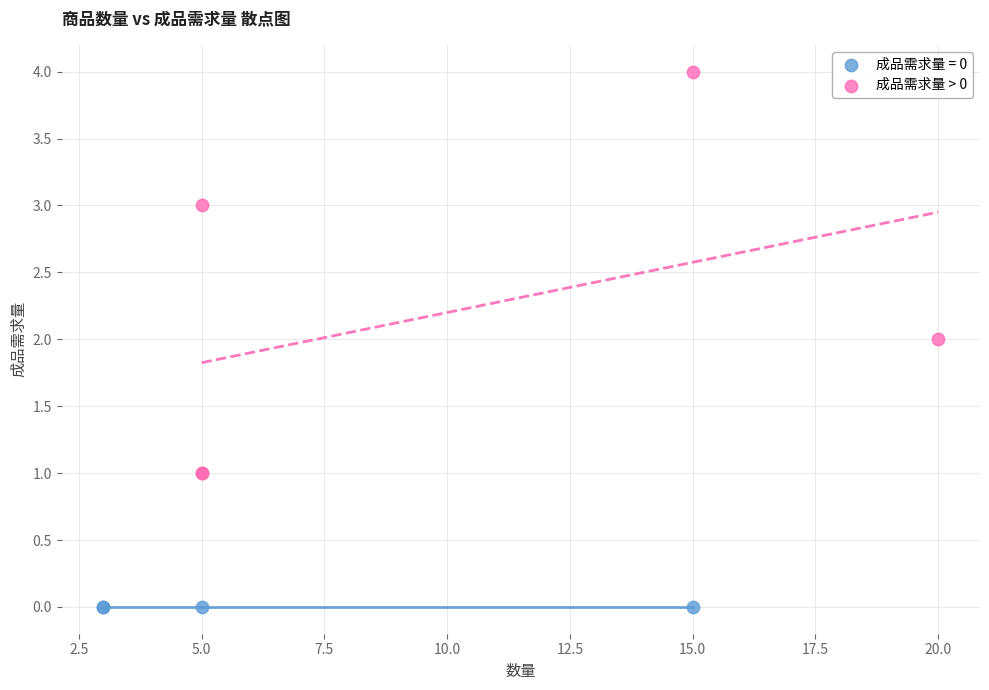

Which series contains the lowest Y value?

成品需求量 = 0